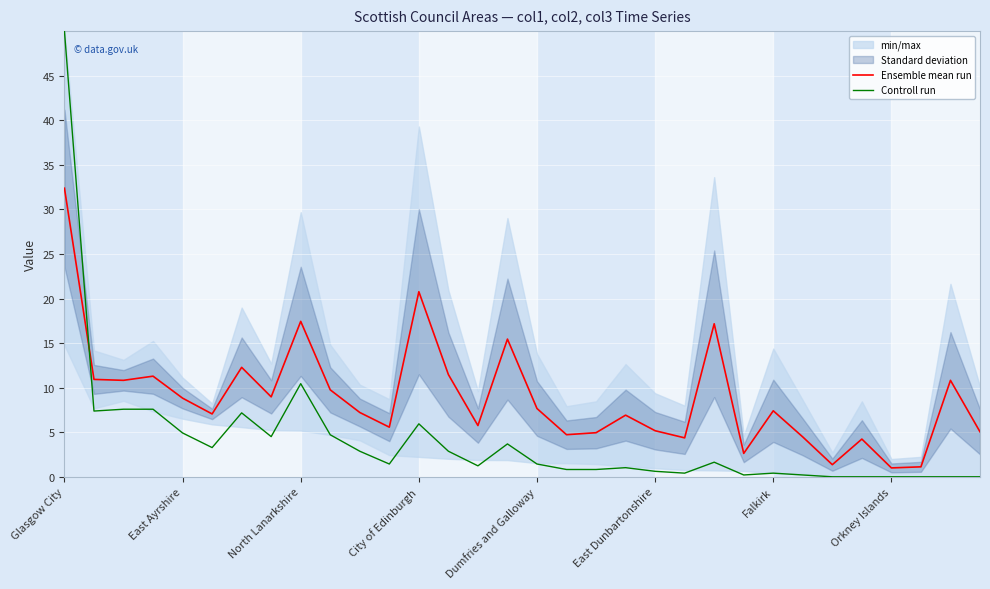

List the series in order of their peak value, highest first.

Controll run, Ensemble mean run